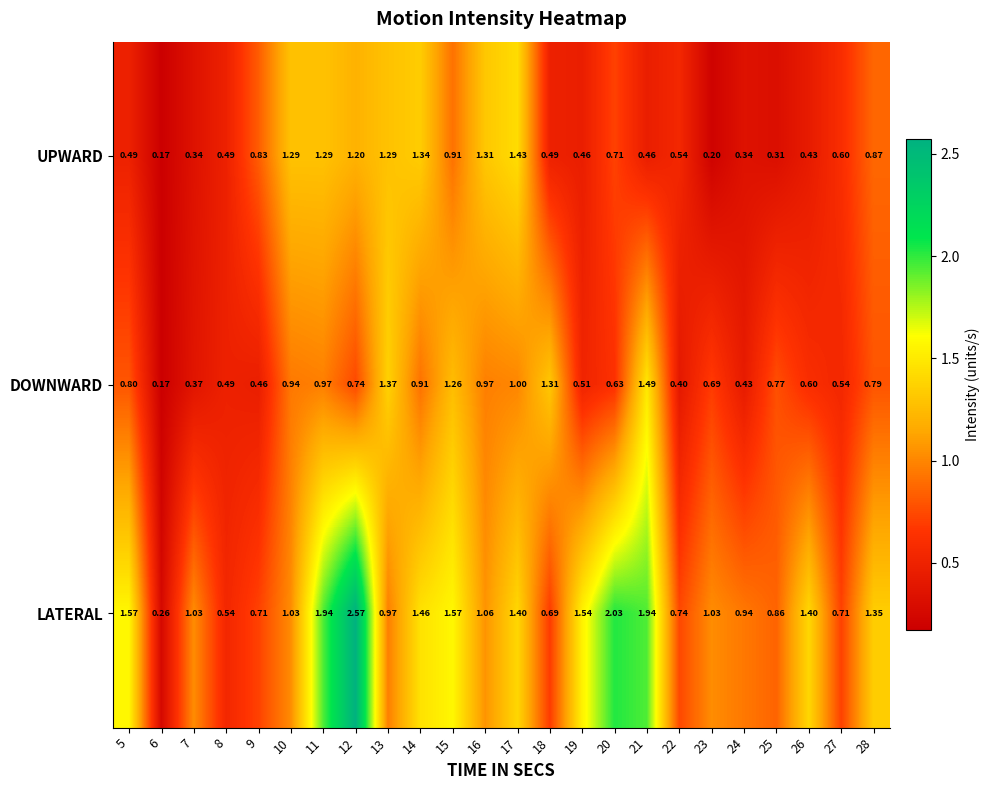

Which series changed the most between 7 and 18?

DOWNWARD